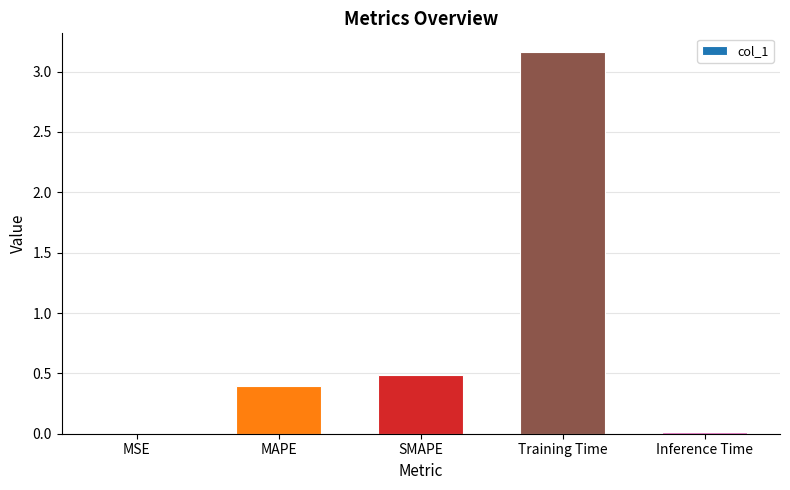

Where is the data nearest to the value 1?

SMAPE